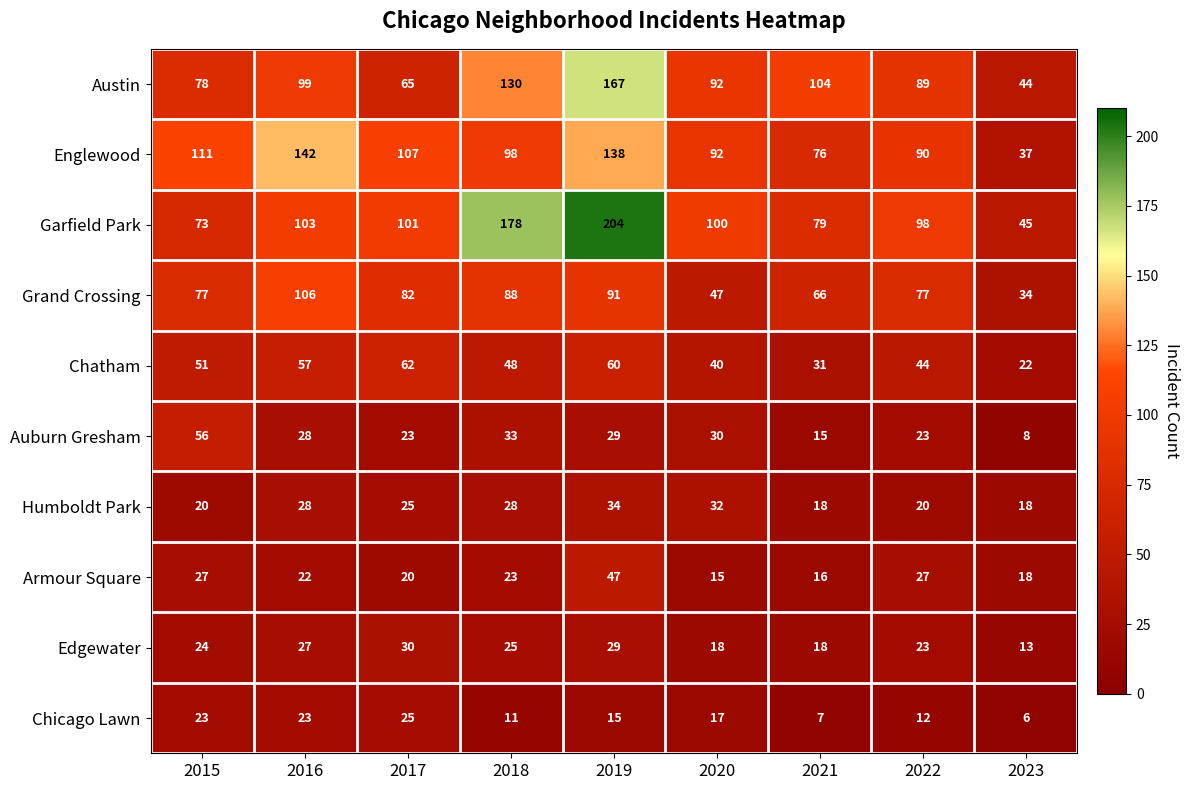

Which series has the largest total across all categories?

Garfield Park